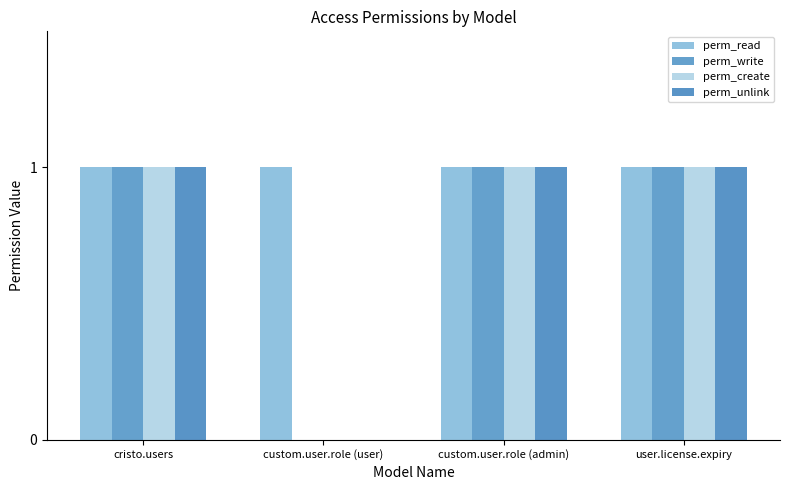

How many data points does each series have?

4